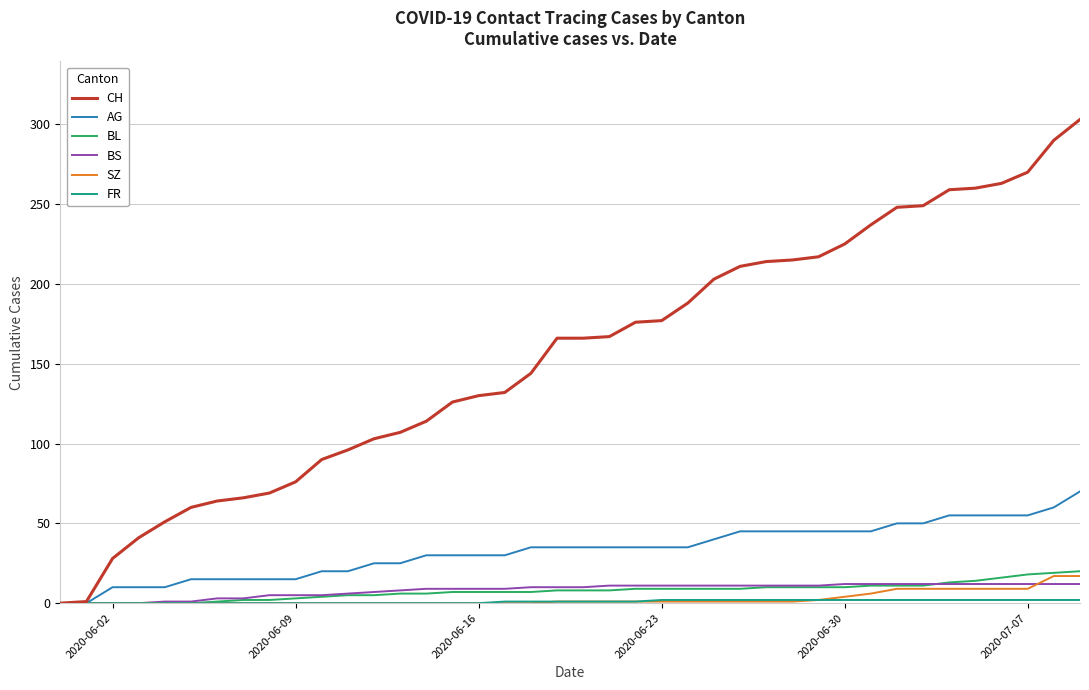

Does the chart display data point markers on the line(s)?

No